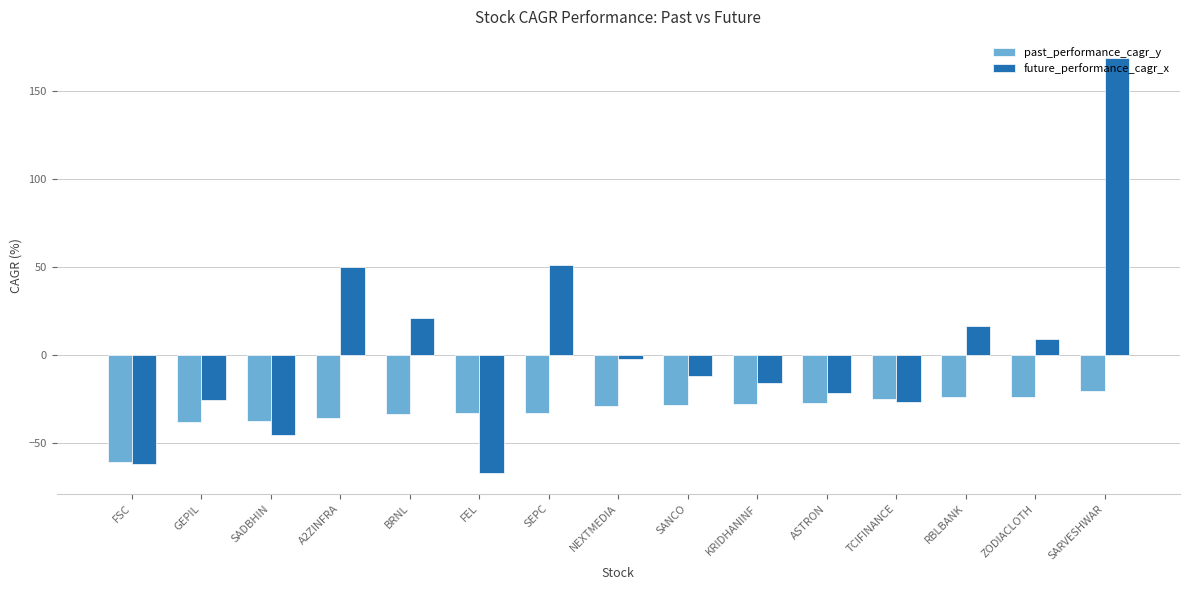

What value does the future_performance_cagr_x series have at SADBHIN?

-45.1